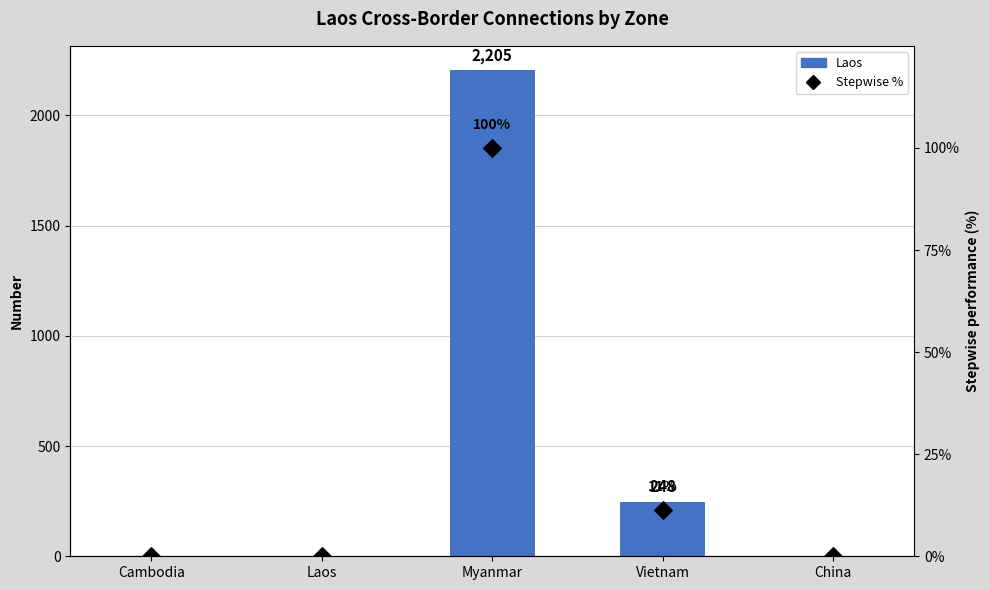

Which series reaches the minimum Y coordinate?

Laos